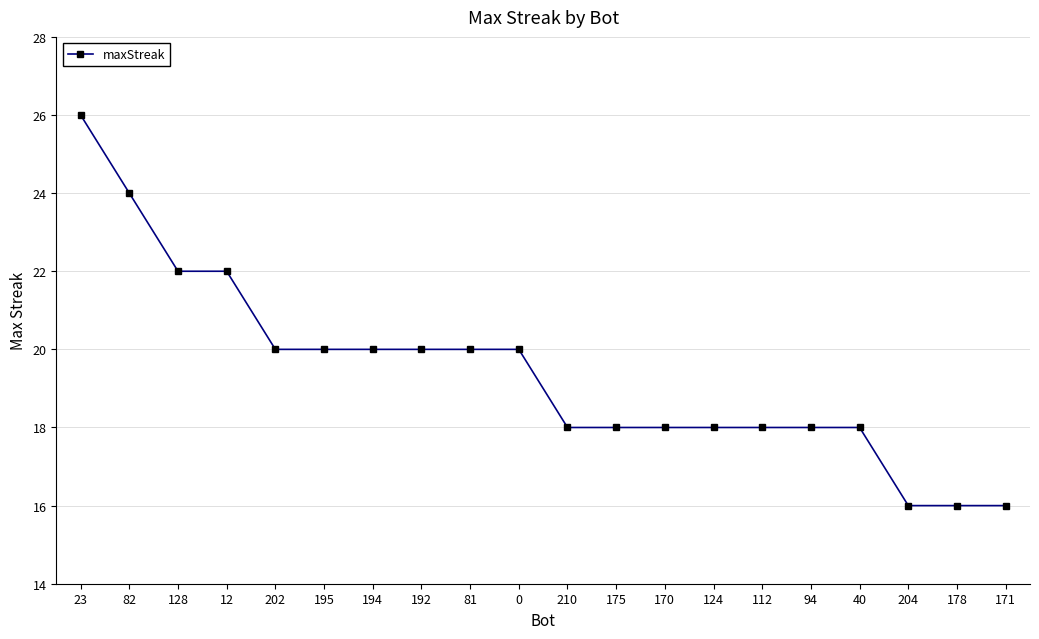

What is the approximate value at 82, to the nearest 10?

20